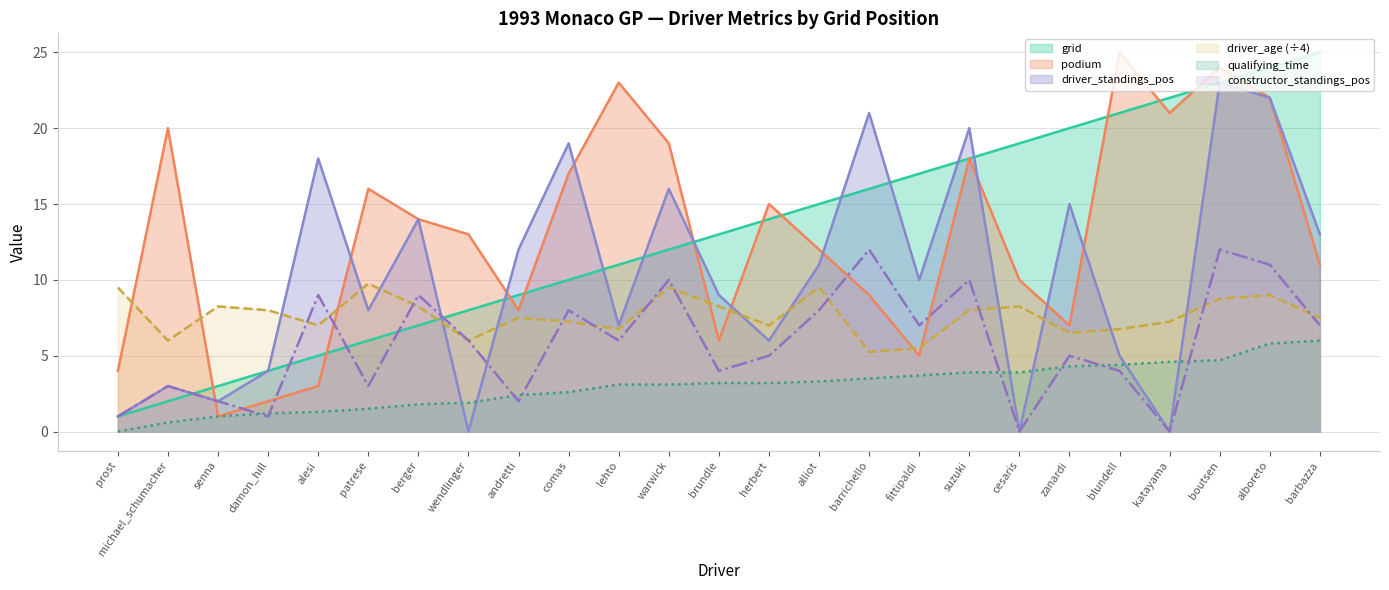

What is the sum of all constructor_standings_pos values?

145.0